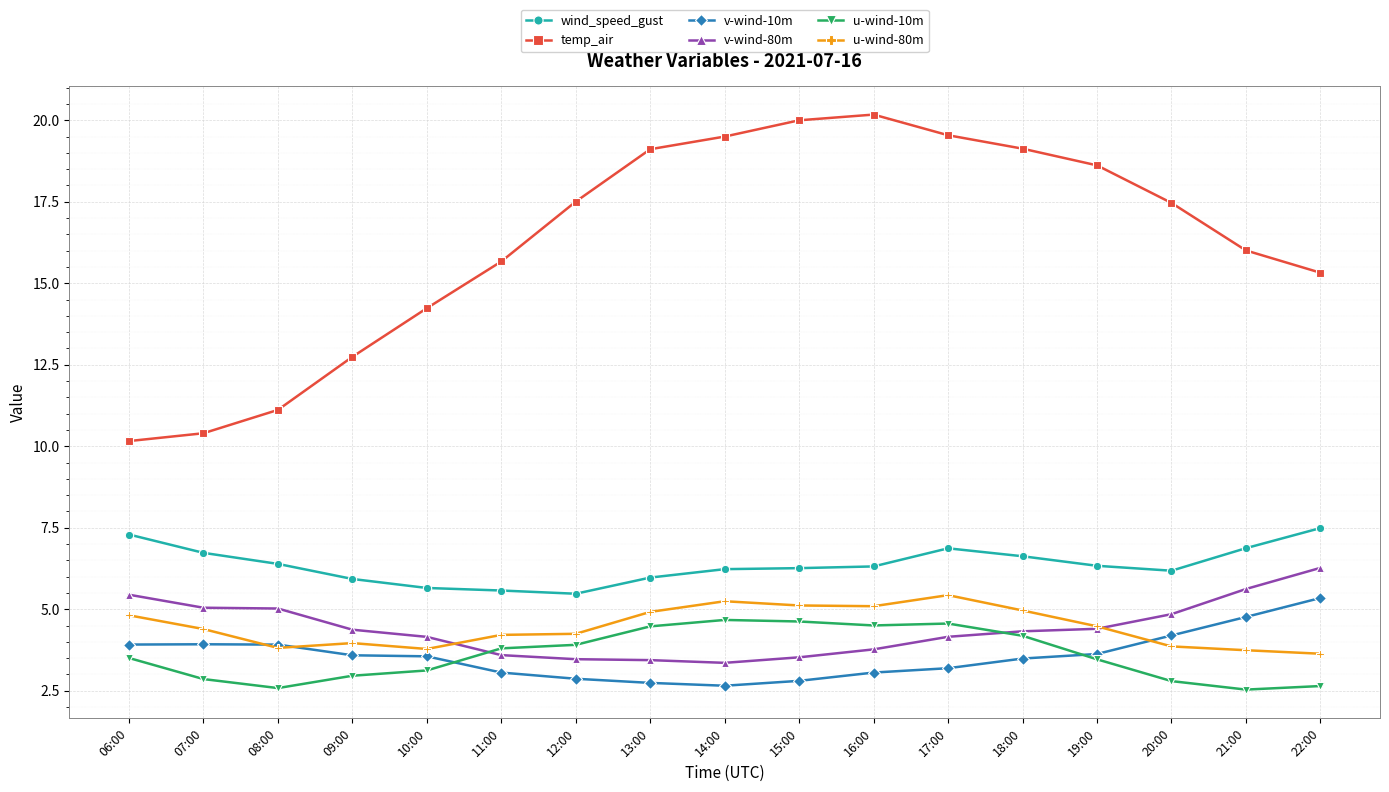

What is the sum of all temp_air values?

276.7